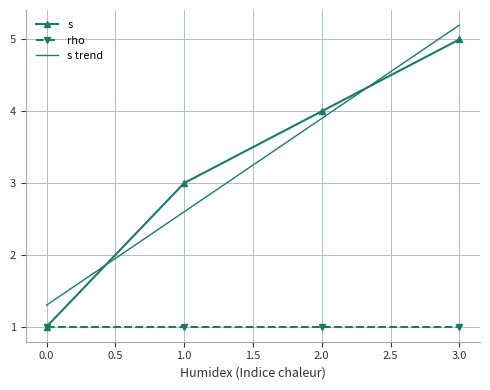

What is the minimum value for s?

1.0